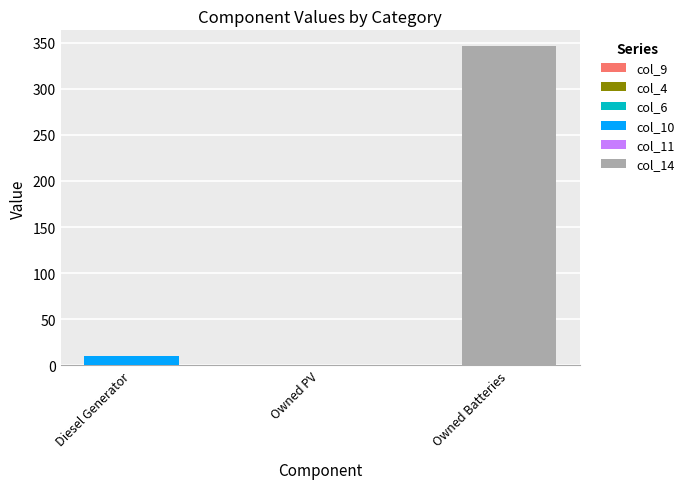

Count the number of categories in the chart.

3